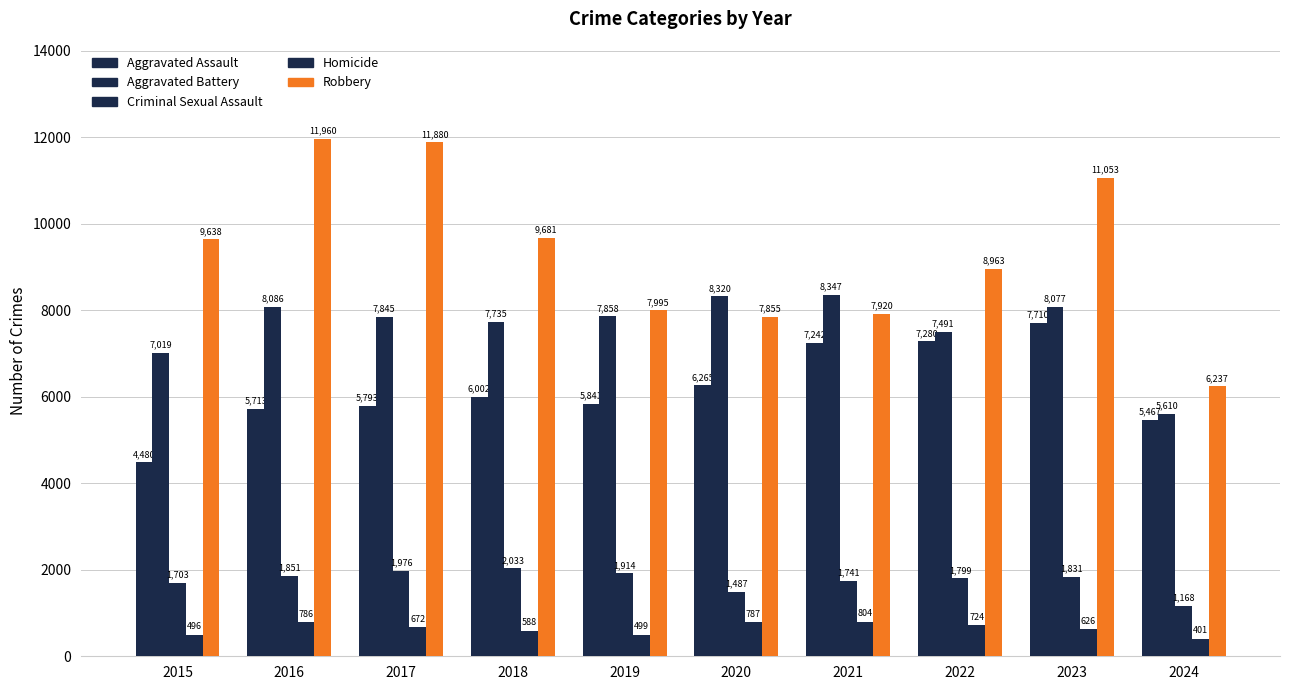

Are the bars grouped side by side (vs. stacked)?

Yes